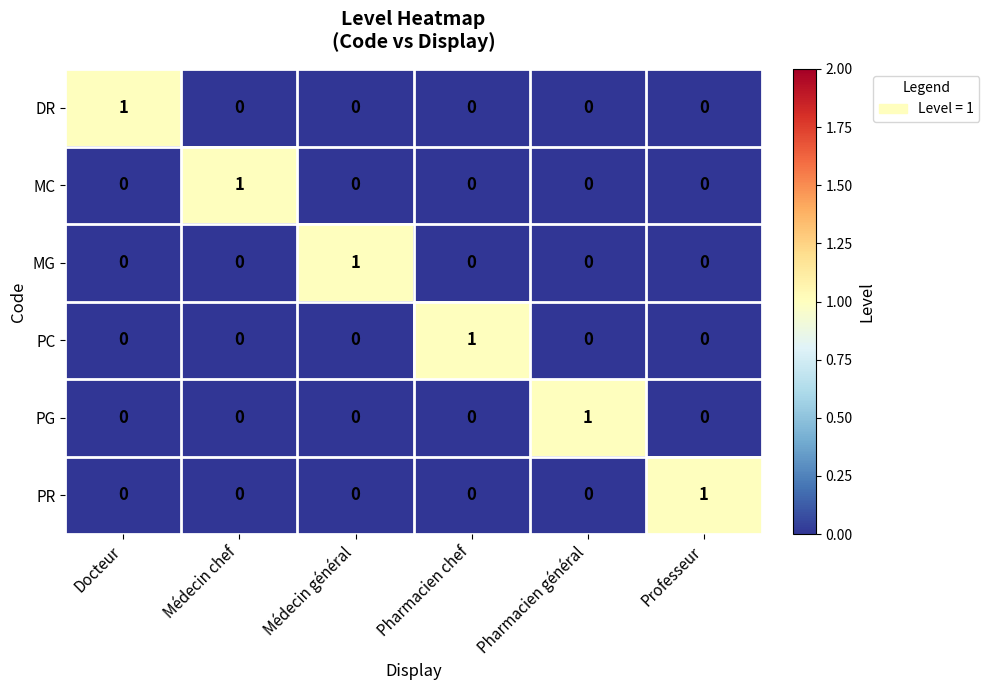

What is the spread (max minus min) of values at Médecin général?

1